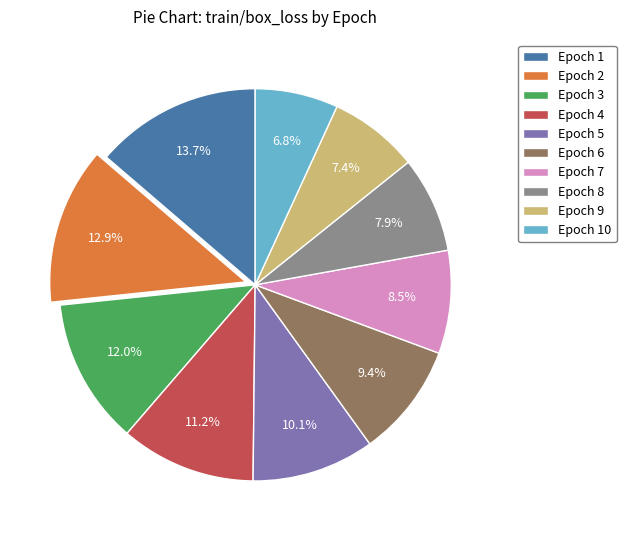

How much of the chart is everything except Epoch 2?

87.1%